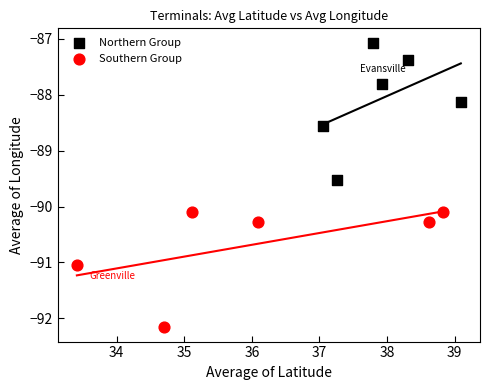

Which series contains the highest Y value?

Northern Group